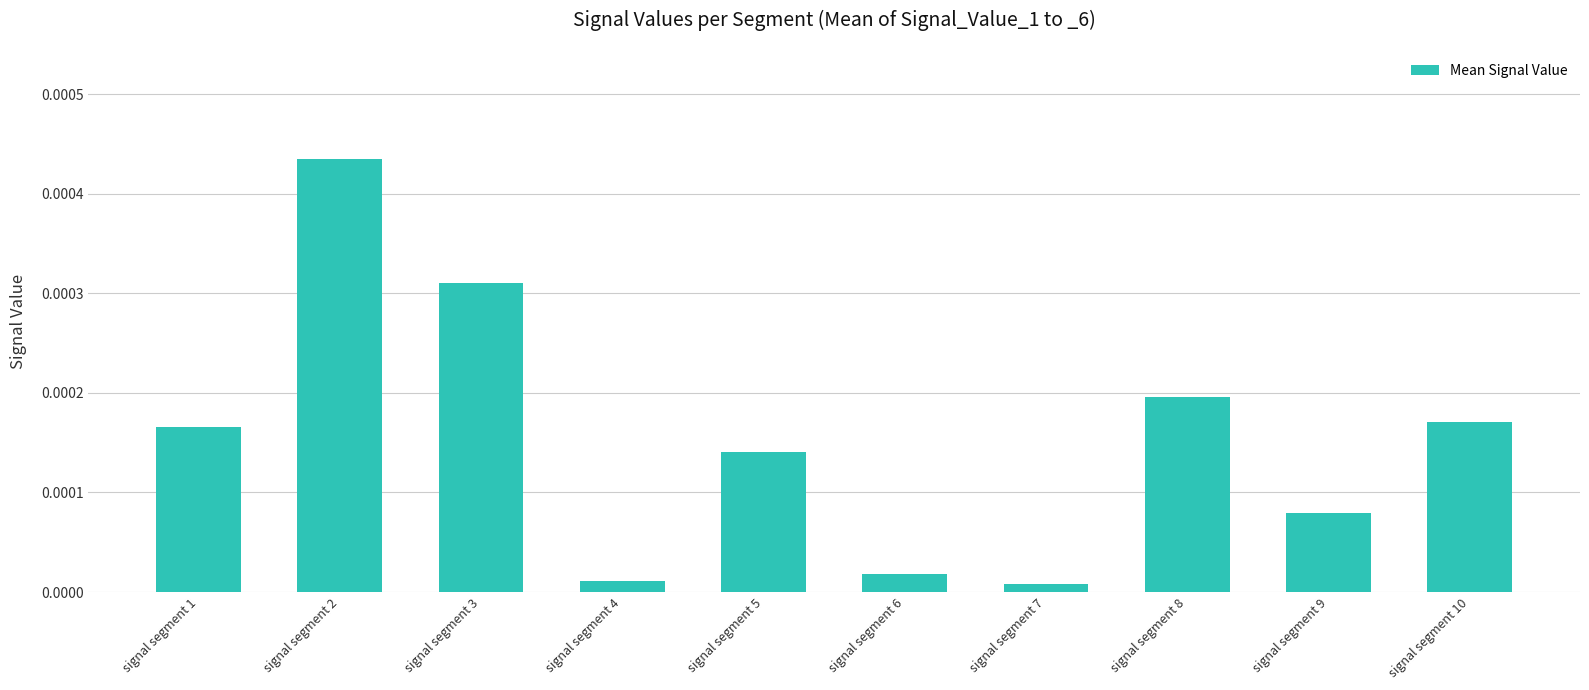

Count the number of data series in this chart.

1